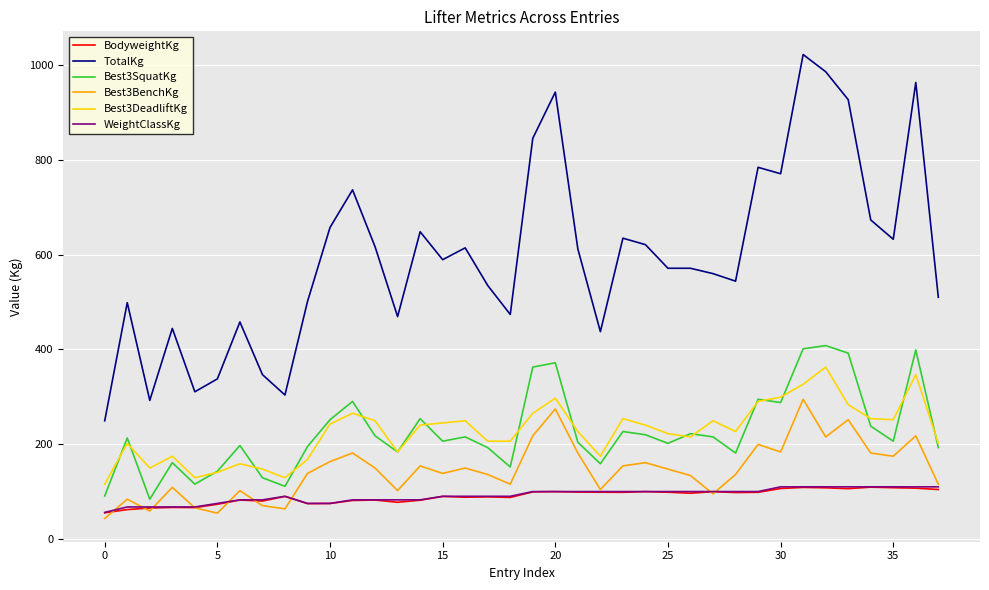

Which series has the largest total across all categories?

TotalKg